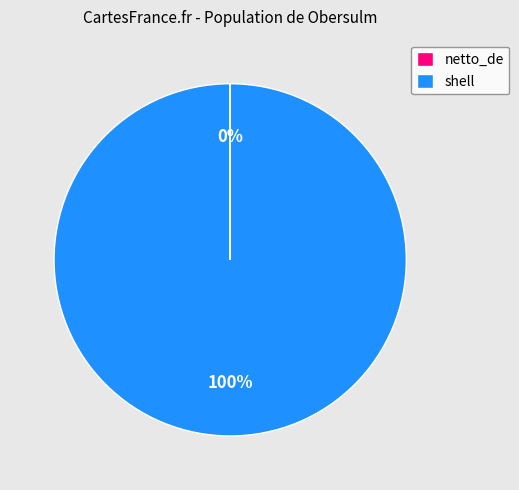

To the nearest percent, what is the difference between the largest and smallest slice percentages?

100%